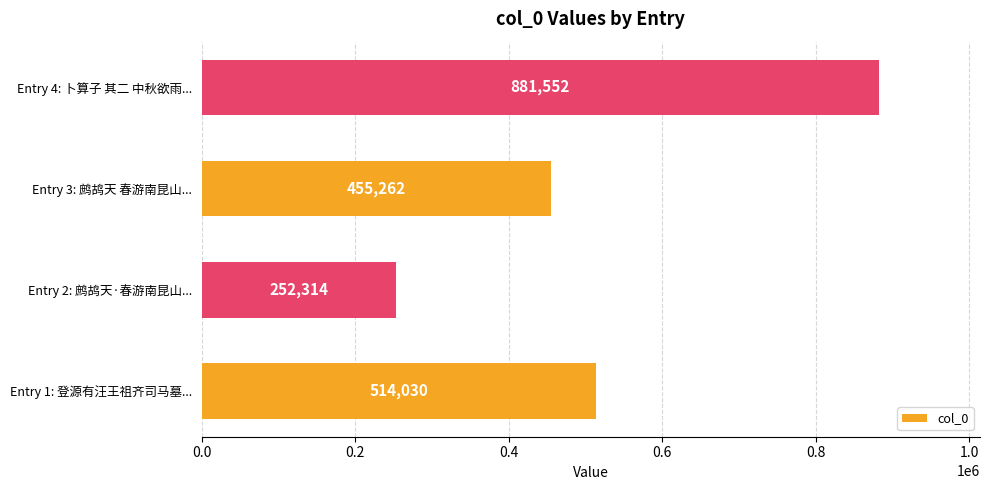

What is the sum of all values?

2103158